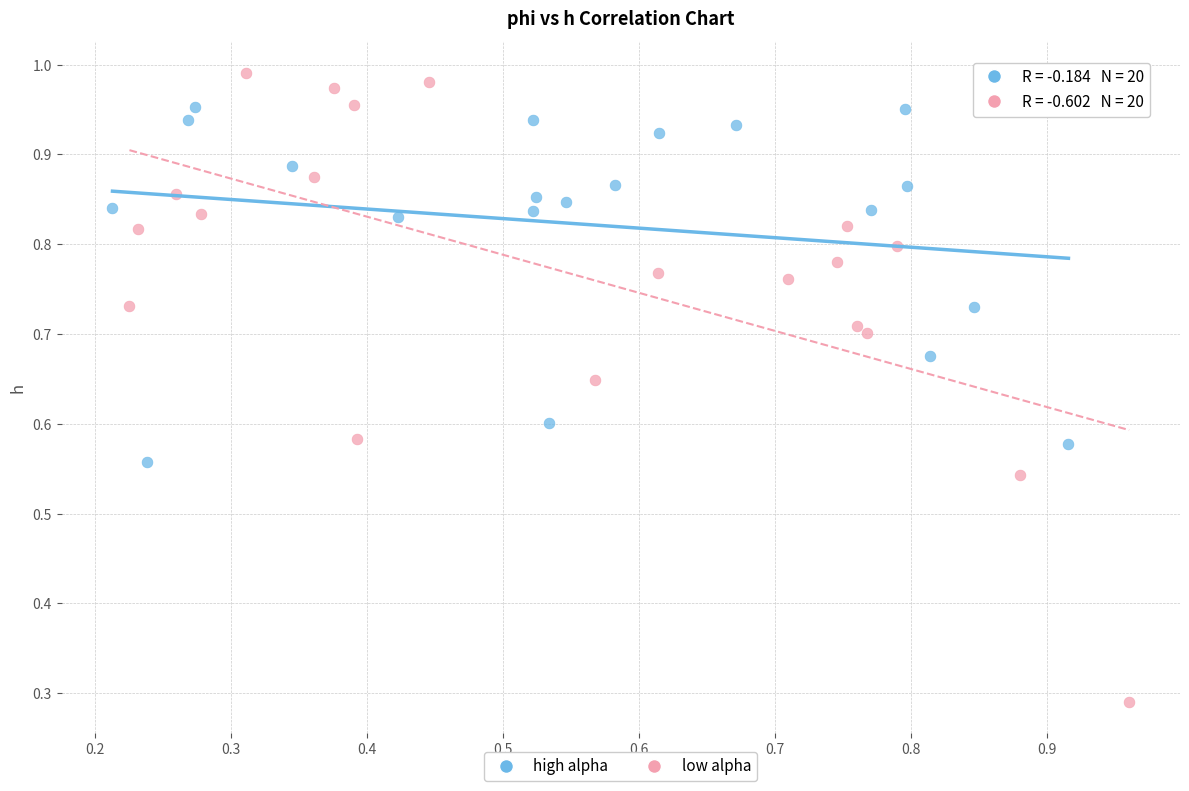

Which series has the widest spread of Y values?

low alpha